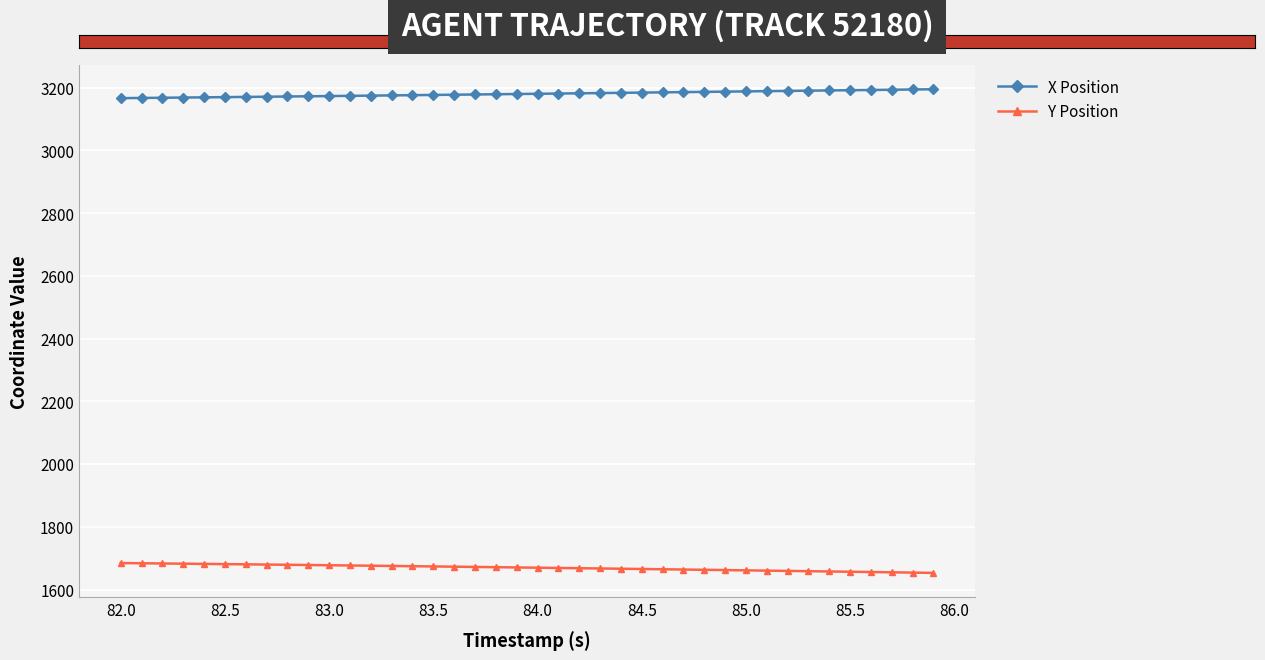

What is the value of the X Position point at the 11th from the left?

3173.1